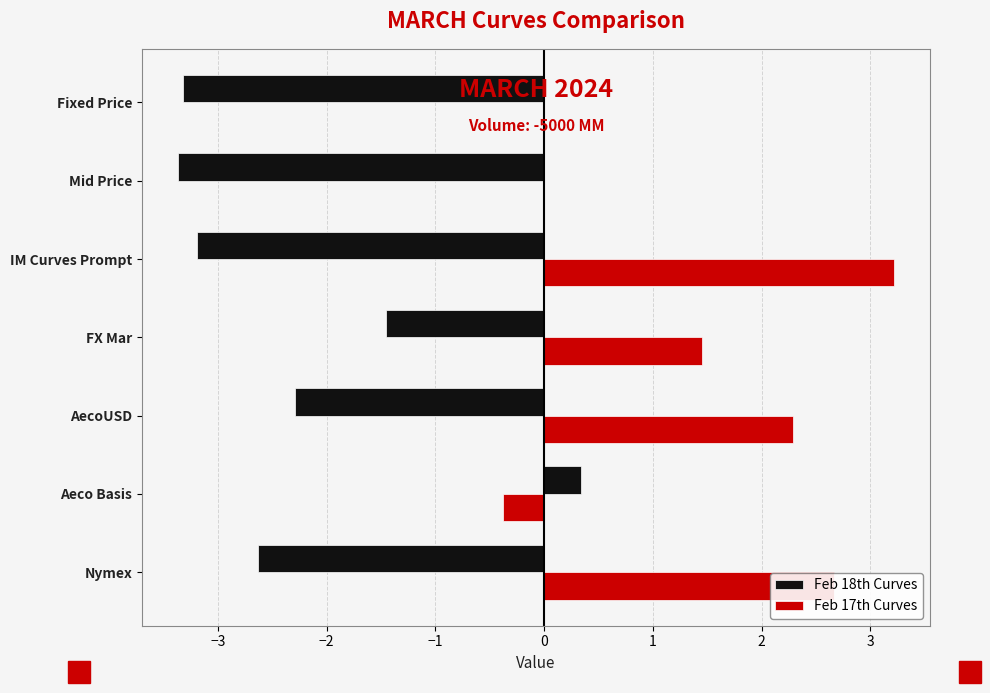

Where is Feb 18th Curves nearest to the value -1?

FX Mar